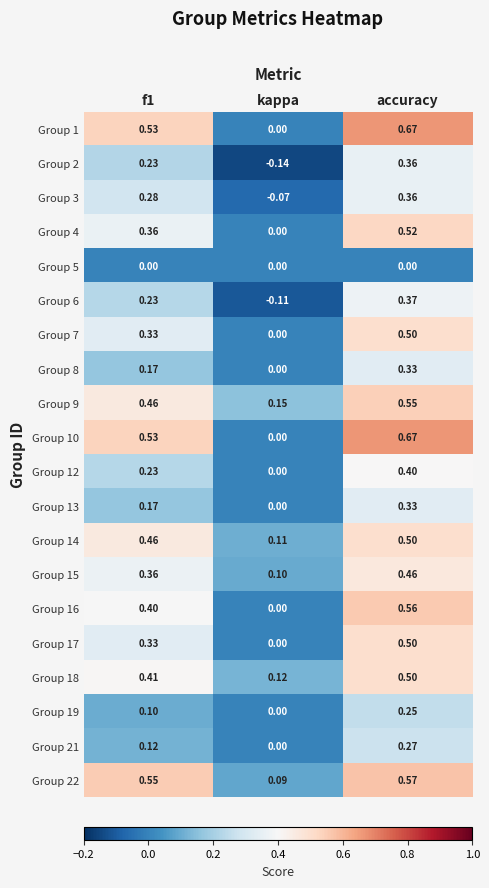

How many categories are shown in the chart?

3